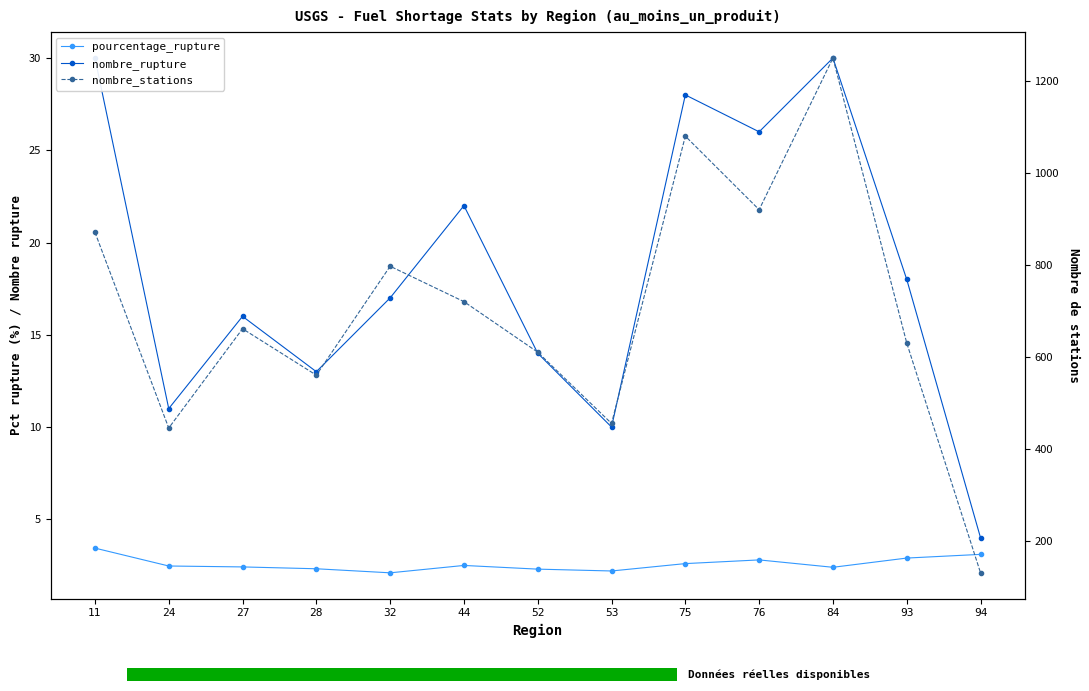

True or false: pourcentage_rupture and nombre_stations intersect in this chart.

False